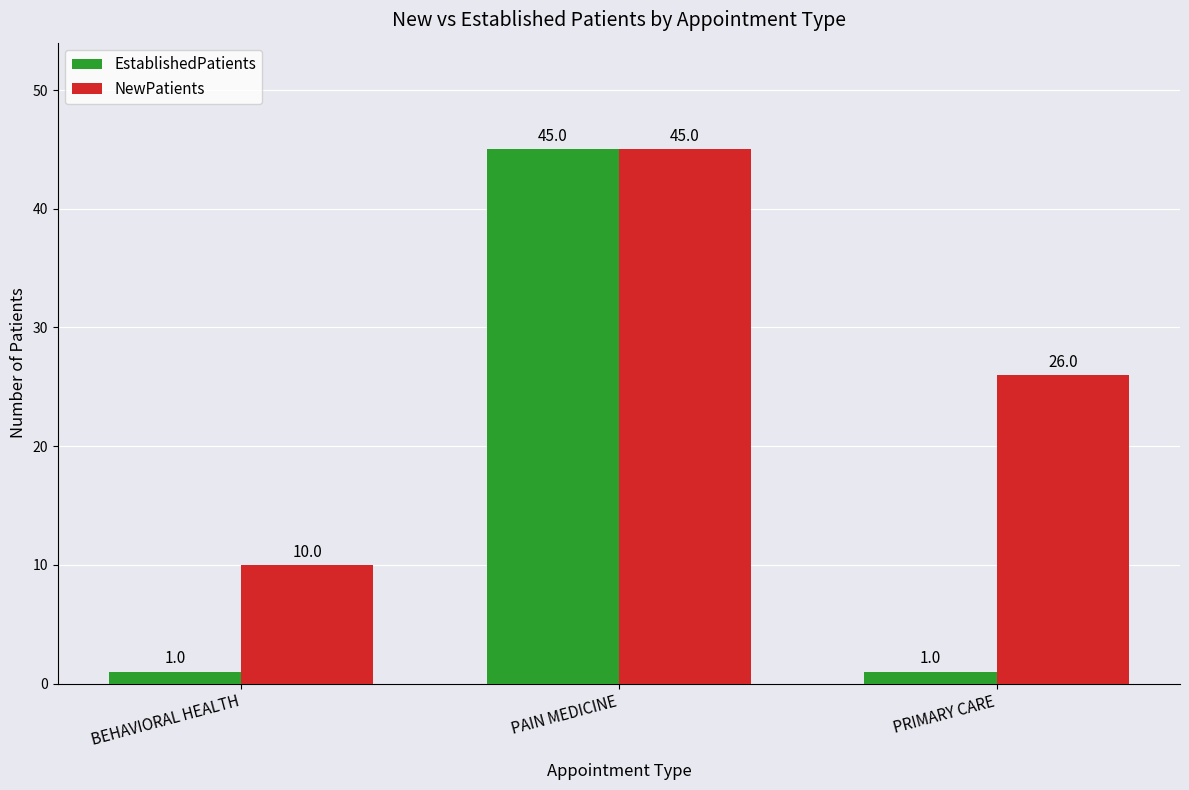

What is the label of the 2nd bar from the right?

PAIN MEDICINE